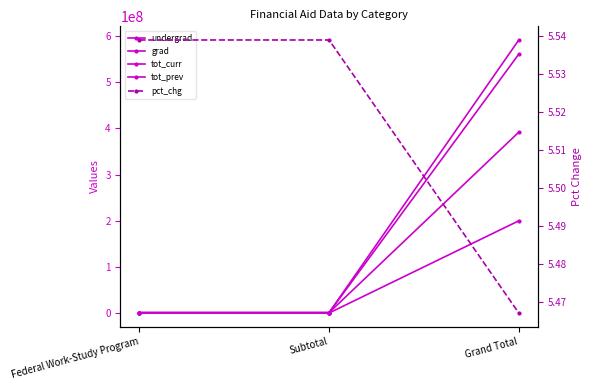

Reading left to right, transcribe all the data shown in this chart.

undergrad: Federal Work-Study Program=787569.0	Subtotal=787569.0	Grand Total=391735413.0
grad: Federal Work-Study Program=17187.0	Subtotal=17187.0	Grand Total=199742687.0
tot_curr: Federal Work-Study Program=804756.0	Subtotal=804756.0	Grand Total=591478100.0
tot_prev: Federal Work-Study Program=762520.0	Subtotal=762520.0	Grand Total=560815888.0
pct_chg: Federal Work-Study Program=5.5	Subtotal=5.5	Grand Total=5.5